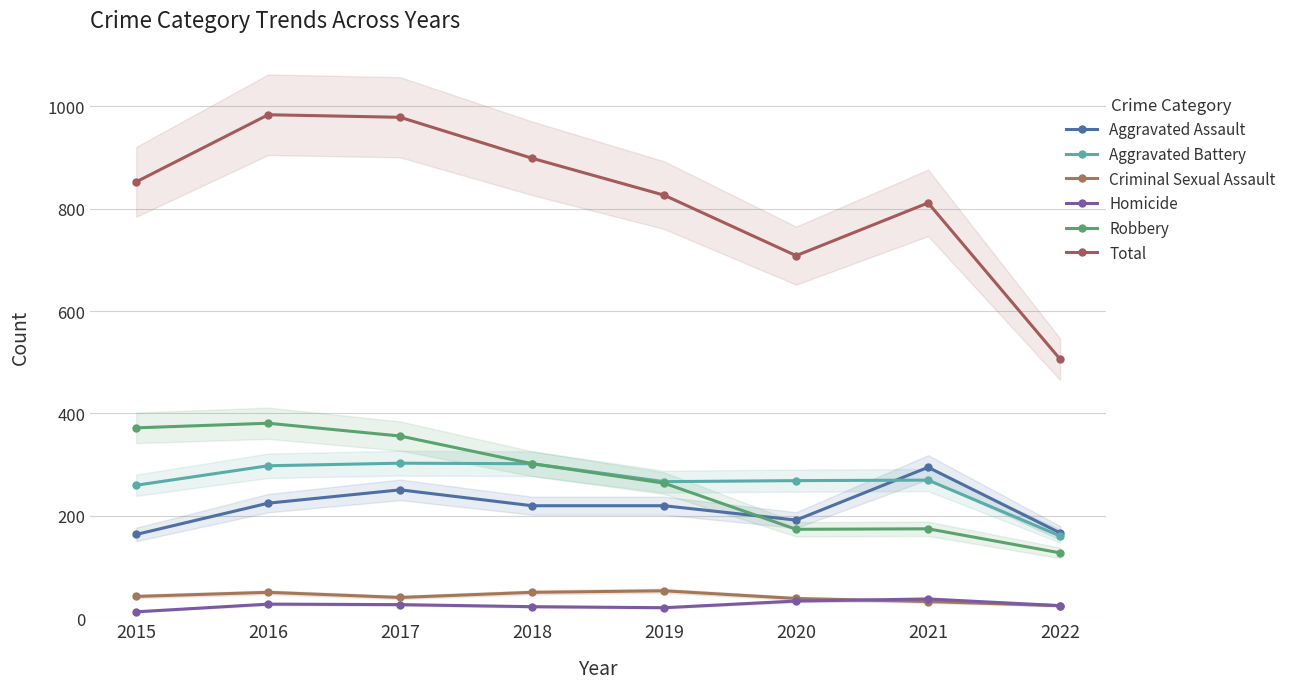

Which series changed the most between 2016 and 2017?

Aggravated Assault